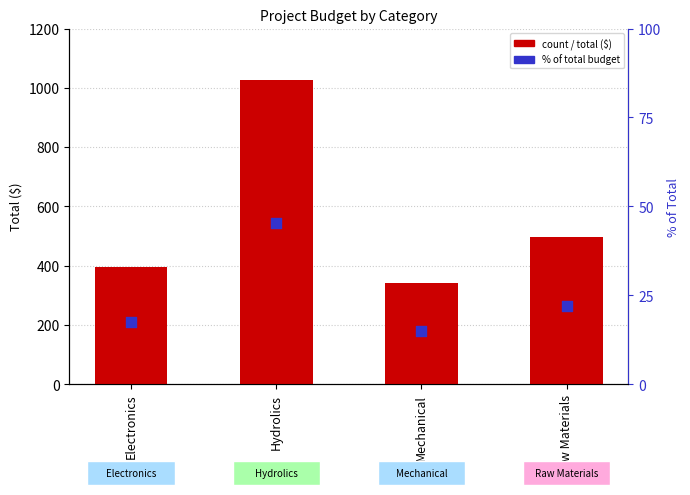

What is the total value across all series at Mechanical?

355.0